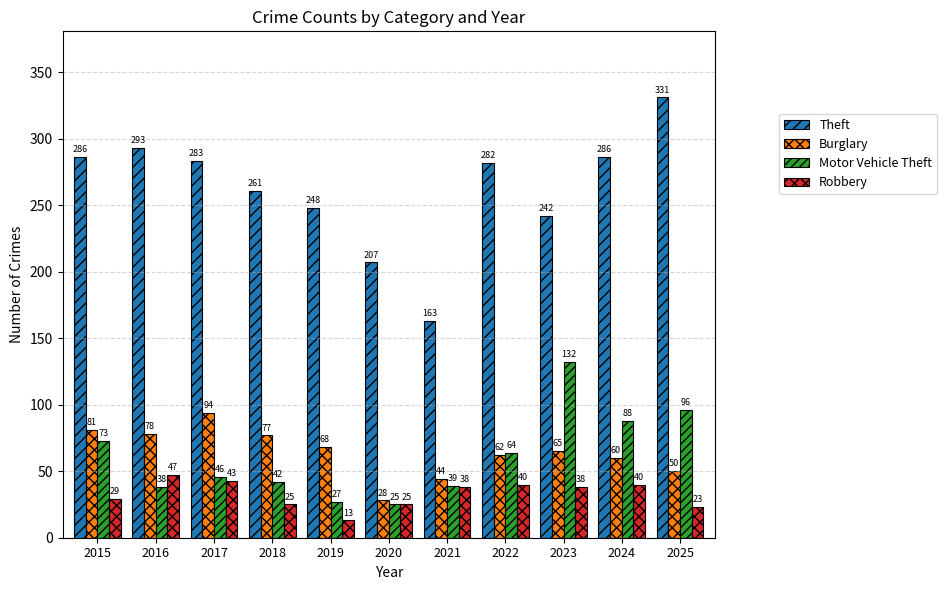

Reading left to right, list all the values displayed in this chart.

Theft: 286	293	283	261	248	207	163	282	242	286	331
Burglary: 81	78	94	77	68	28	44	62	65	60	50
Motor Vehicle Theft: 73	38	46	42	27	25	39	64	132	88	96
Robbery: 29	47	43	25	13	25	38	40	38	40	23